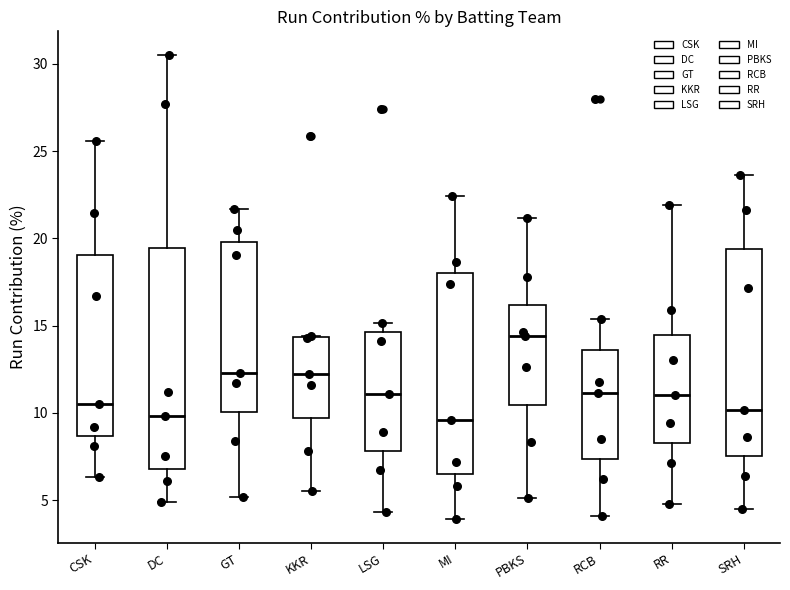

Where is the lower edge of the box for CSK on the y-axis? The values are not printed on the chart, so give them approximately, as read against the axis.

8.5